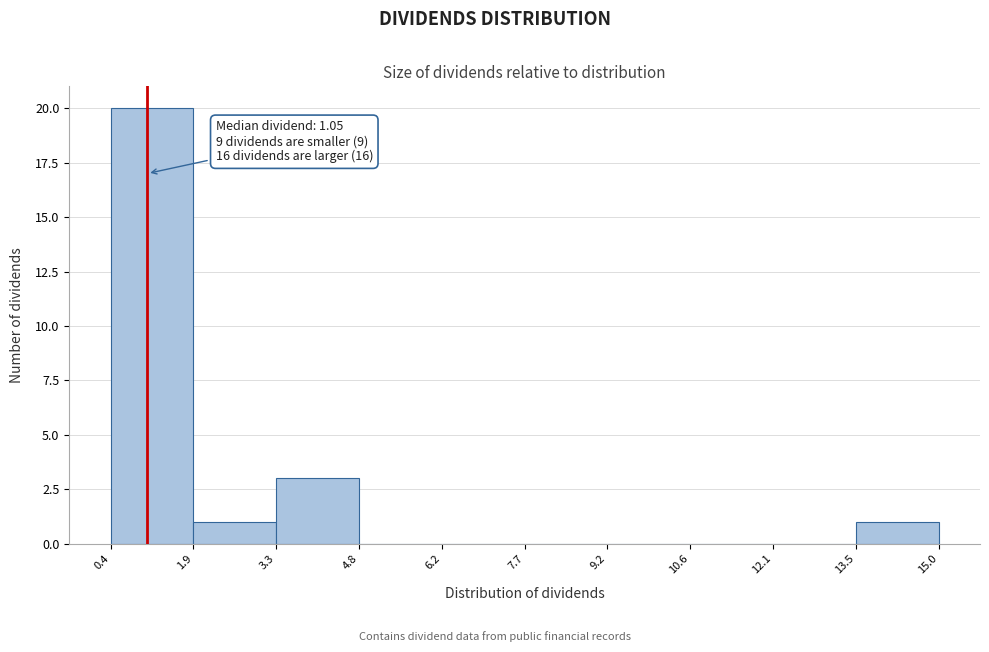

Over which range of the x-axis is the bar tallest?

0.4 to 1.9